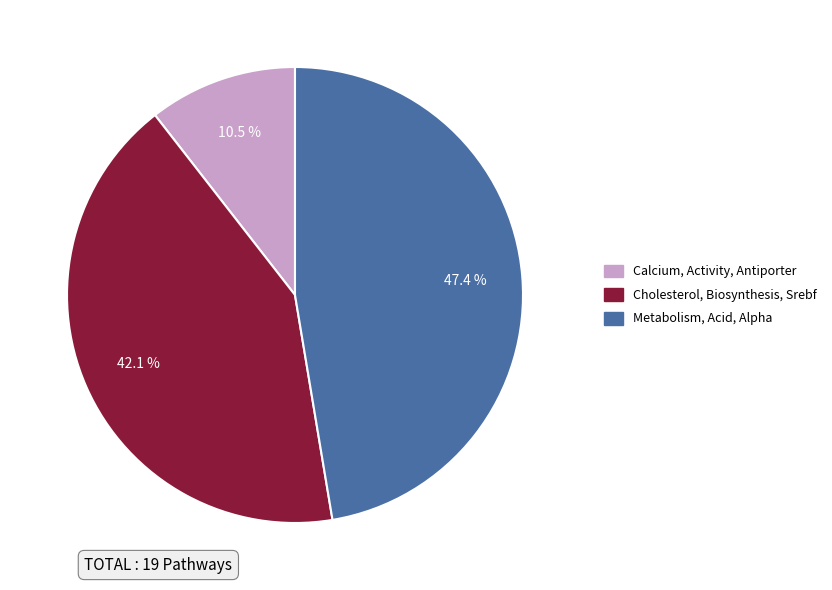

The Metabolism, Acid, Alpha slice represents 47% of the pie. True or false?

True